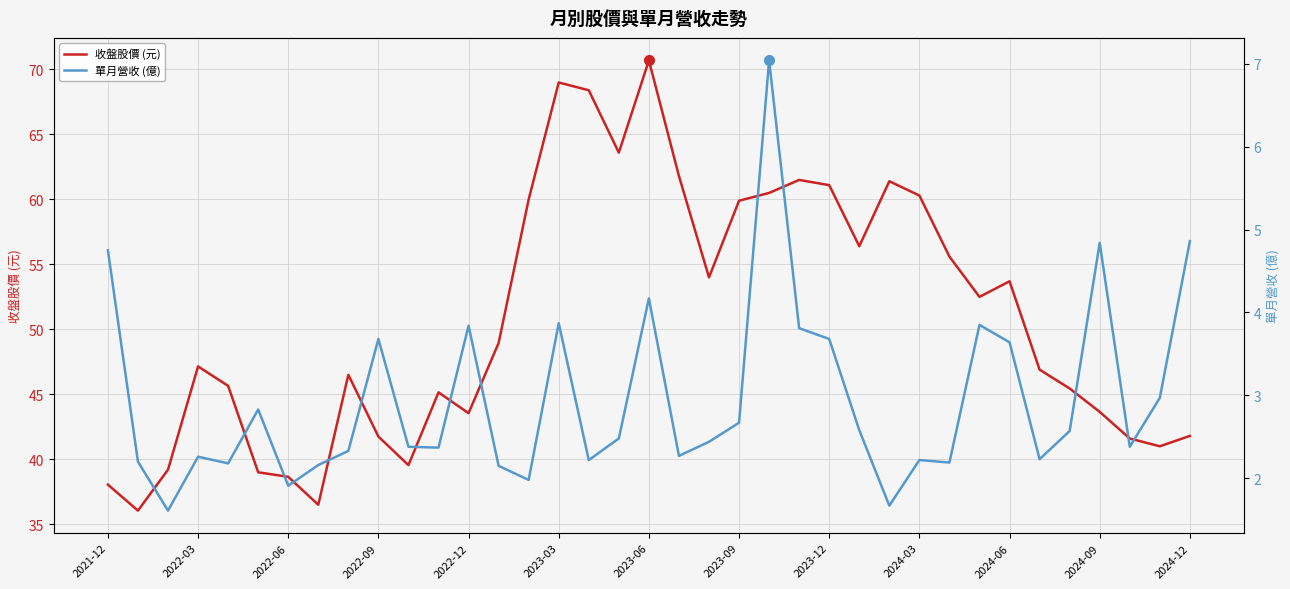

The 收盤股價 (元) series shows 79.6 at 2024-06. True or false?

False